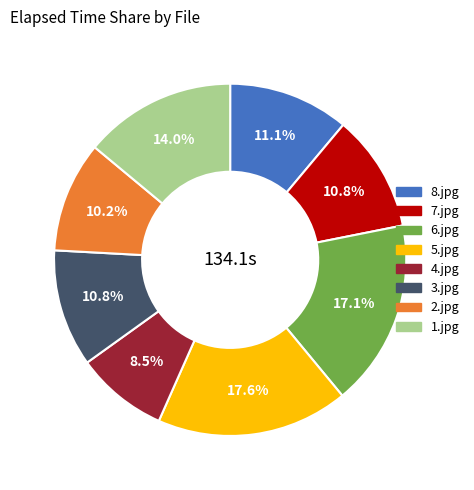

How many slices are in this pie chart?

8